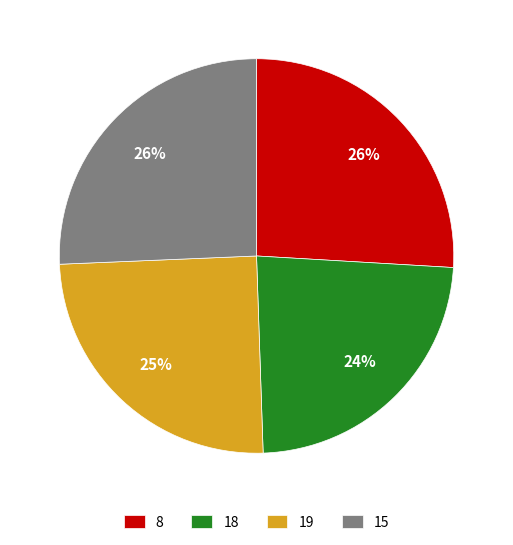

What percentage is the 8 slice, to the nearest percent?

26%